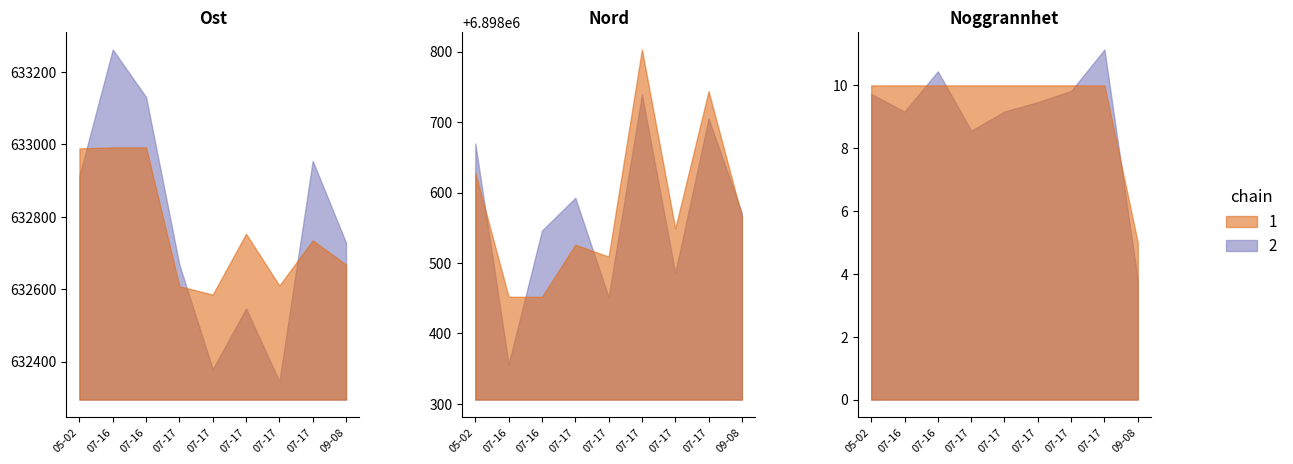

What is the difference between the Nord values at 2025-07-17 and 2025-07-17?

59